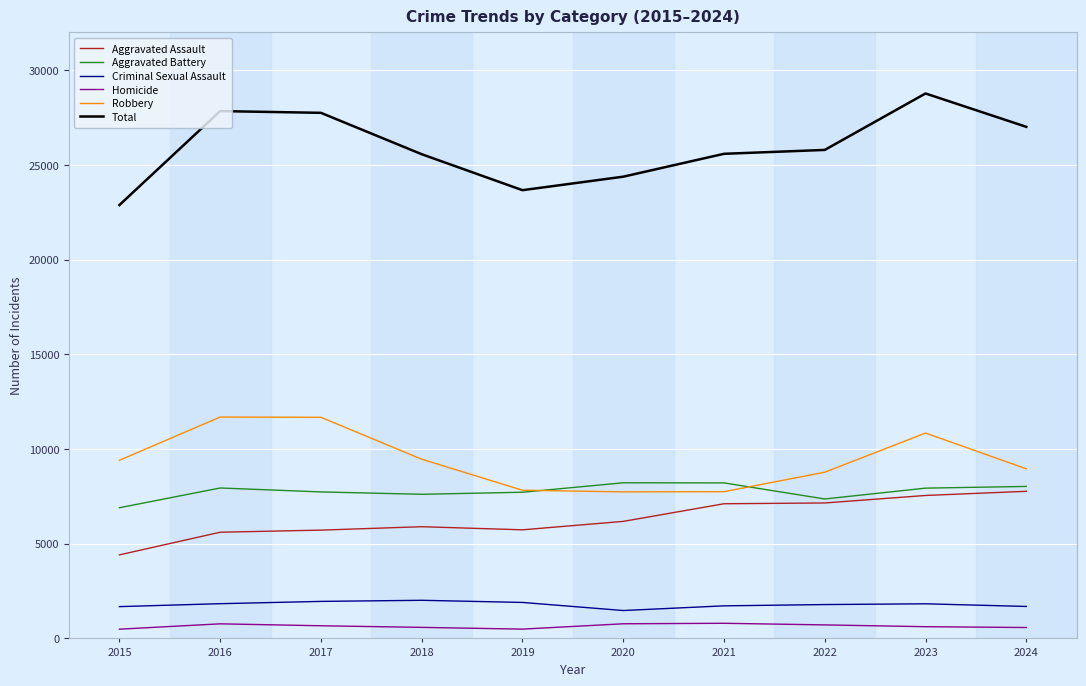

What is the maximum value for Total?

28777